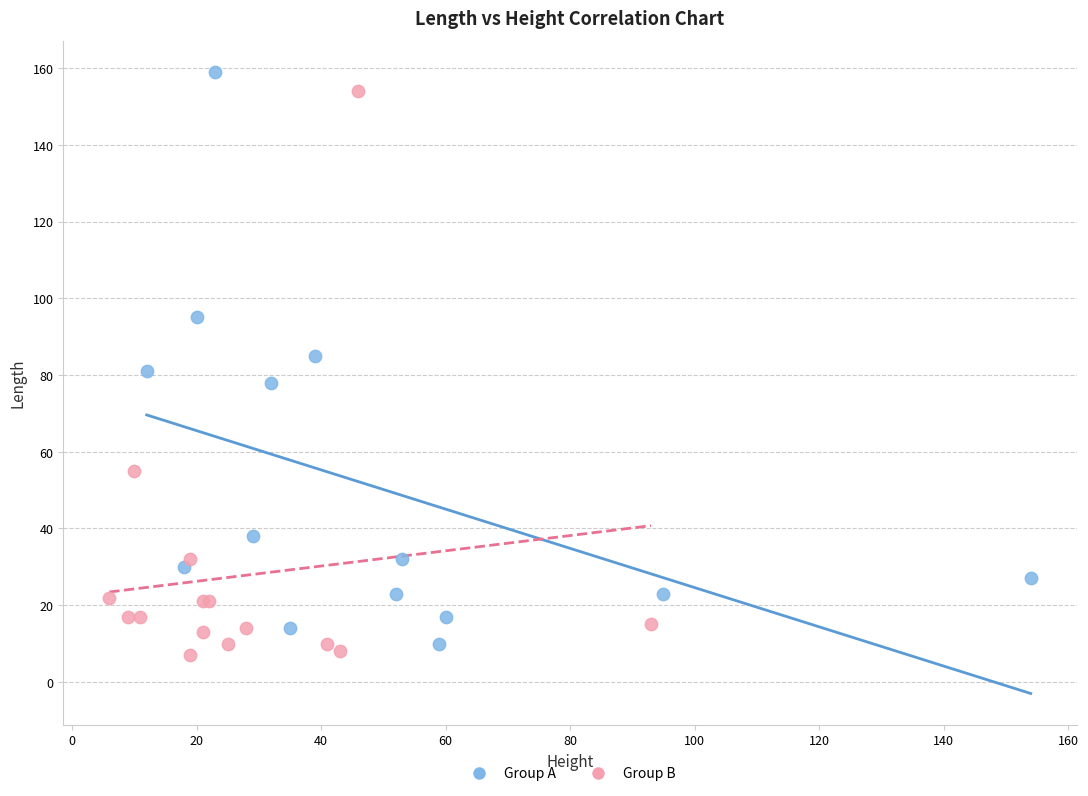

Which series reaches the maximum Y coordinate?

Group A